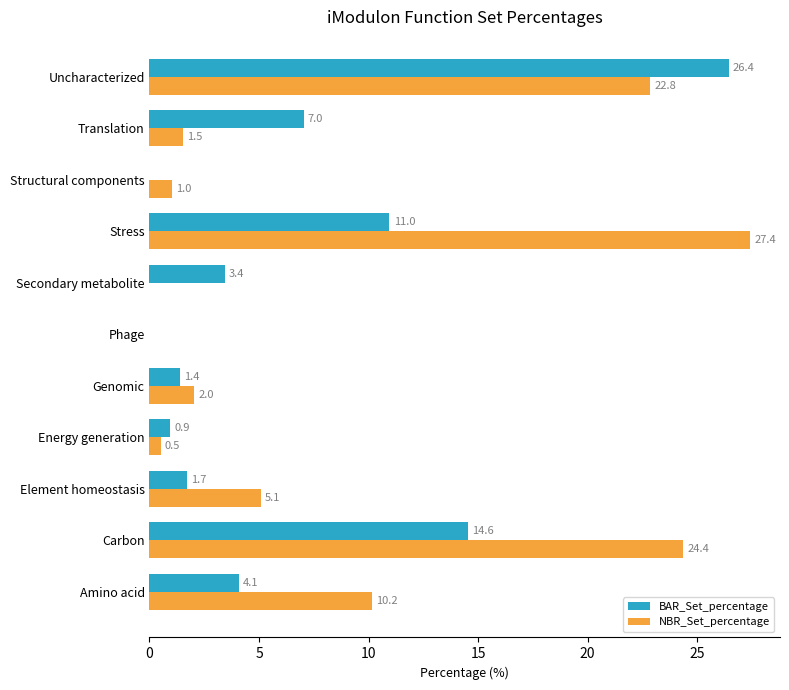

How many data points in BAR_Set_percentage are above 3?

6